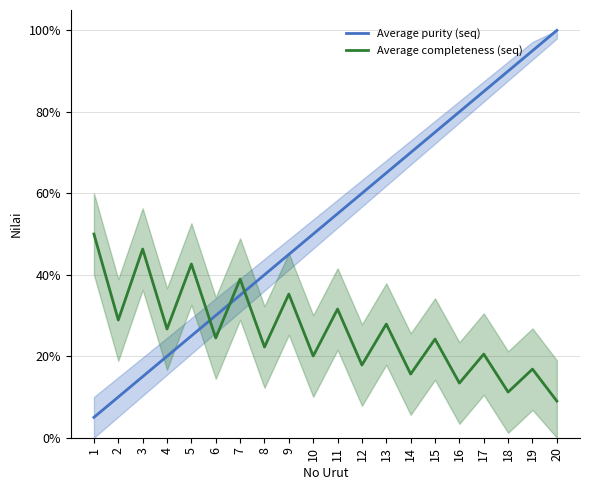

Count the number of data series in this chart.

2